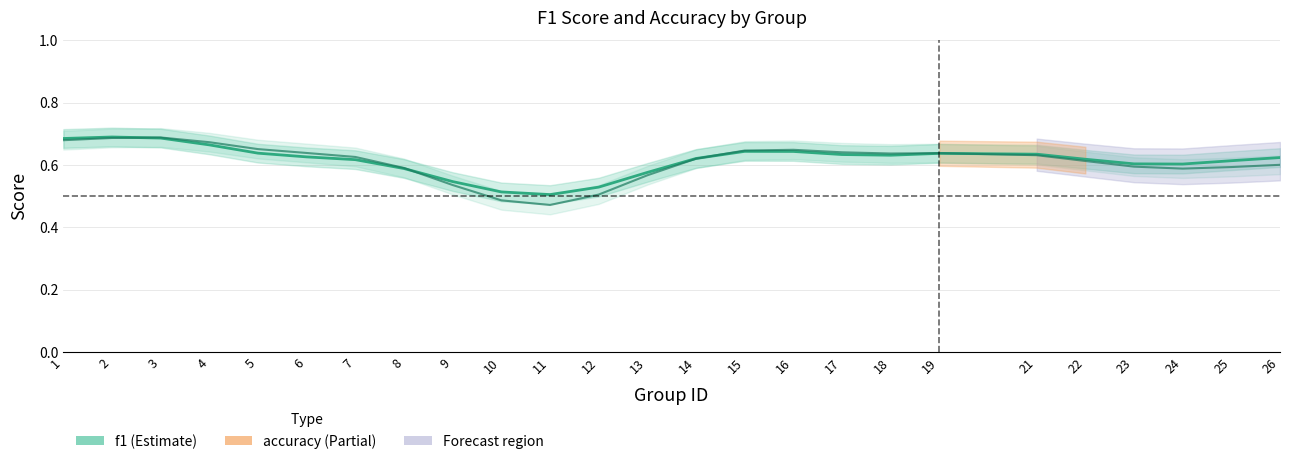

Reading left to right, list all the values displayed in this chart.

f1: 0.7	0.7	0.7	0.7	0.6	0.6	0.6	0.6	0.5	0.5	0.5	0.5	0.6	0.6	0.6	0.6	0.6	0.6	0.6	0.6	0.6	0.6	0.6	0.6	0.6
accuracy: 0.7	0.7	0.7	0.7	0.7	0.6	0.6	0.6	0.5	0.5	0.5	0.5	0.6	0.6	0.6	0.6	0.6	0.6	0.6	0.6	0.6	0.6	0.6	0.6	0.6